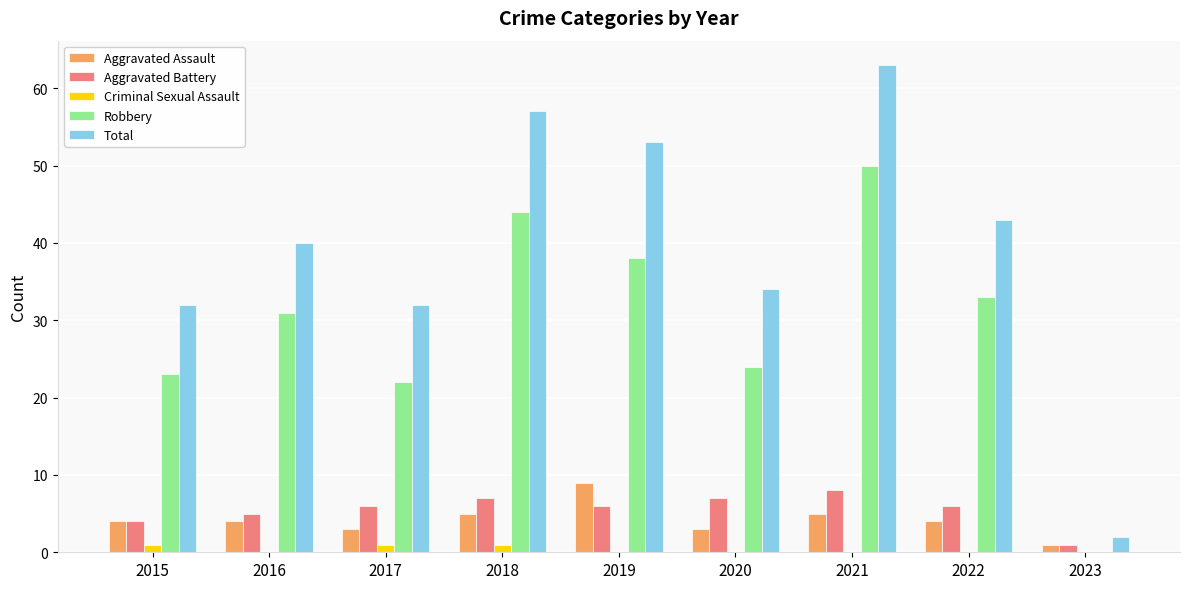

Which category has the highest value in the Total series?

2021